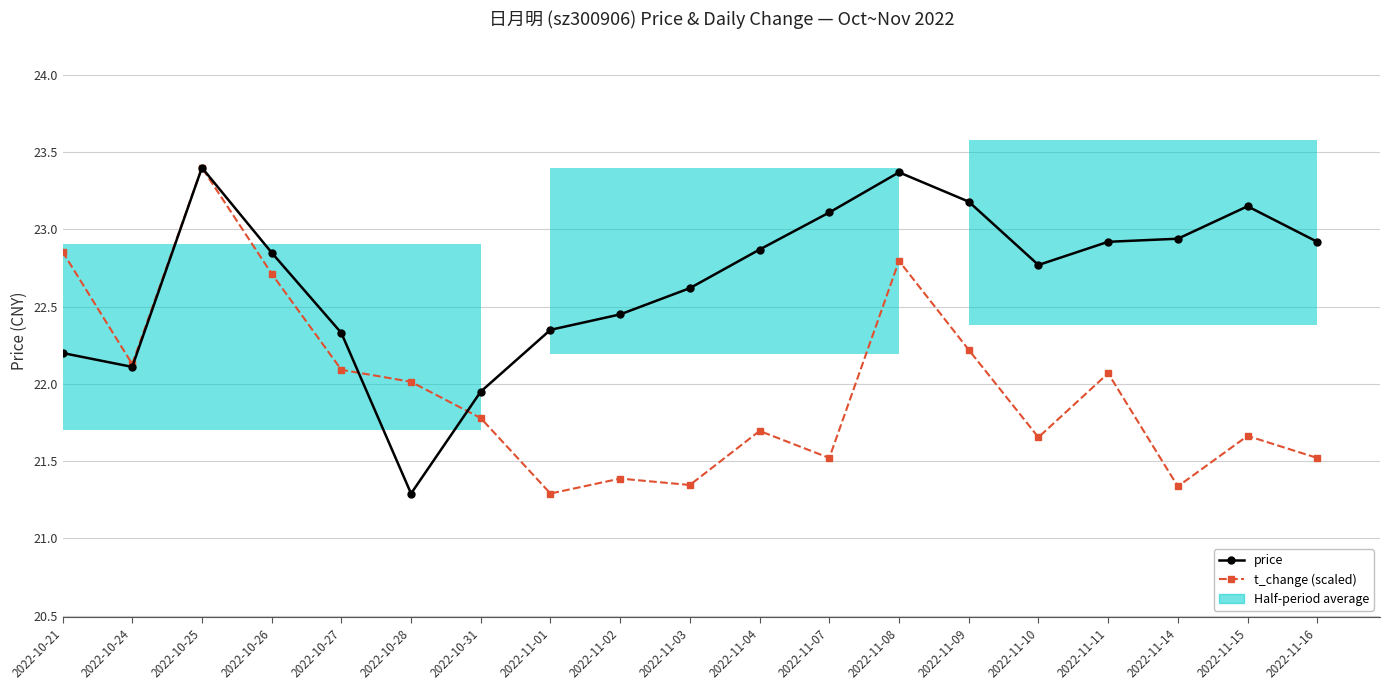

How many groups of bars are there?

19